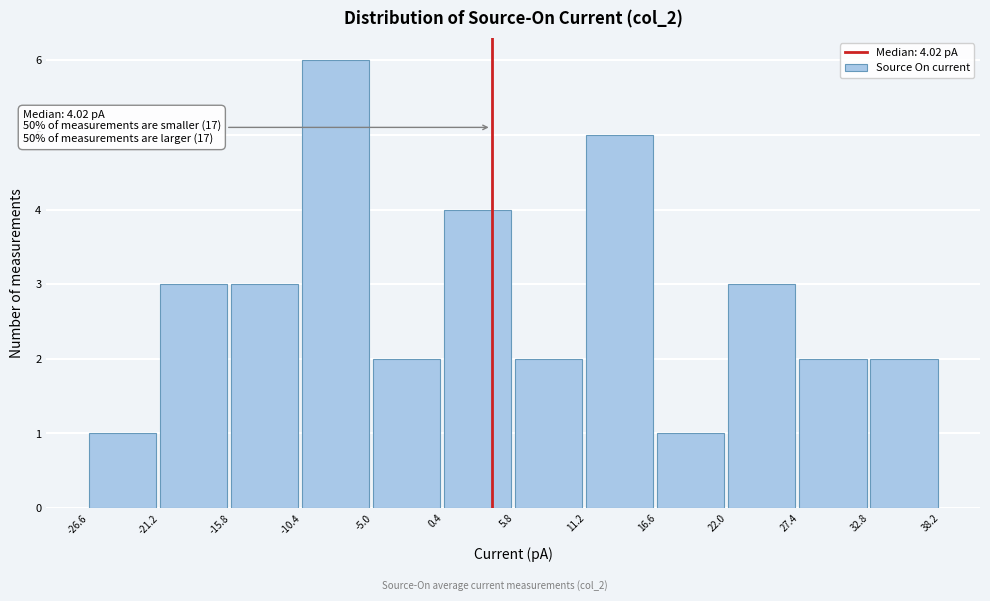

Which range on the x-axis has the tallest bar?

-10.4 to -5.0